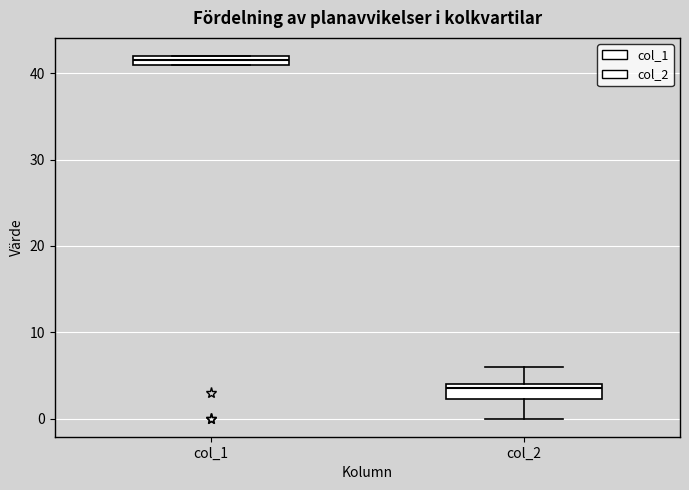

Where is the lower edge of the box for col_2 on the y-axis? The values are not printed on the chart, so give them approximately, as read against the axis.

2